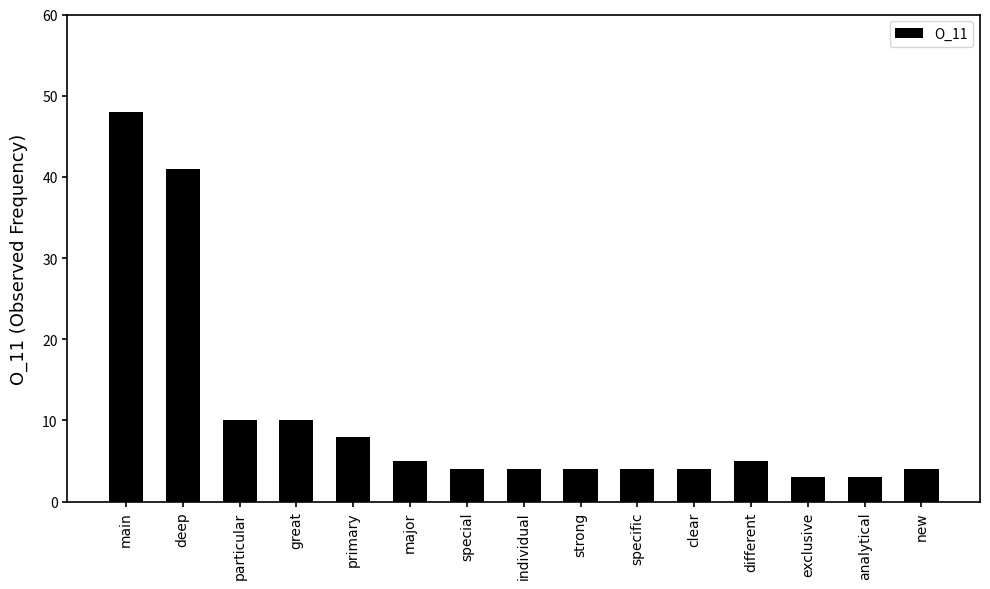

What is the average value?

10